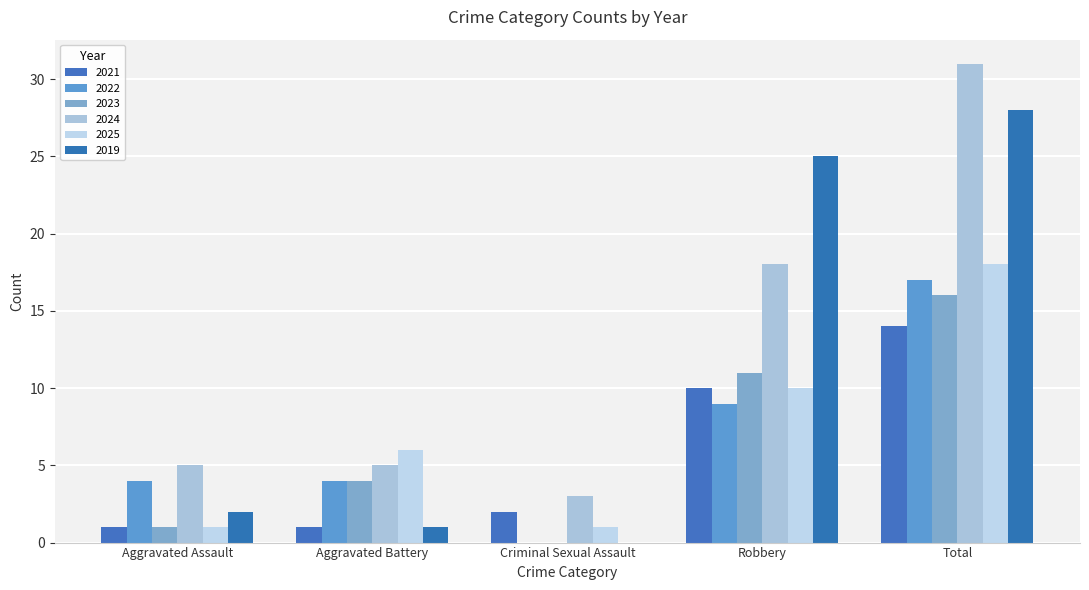

Which has a higher value, Robbery or Aggravated Assault?

Robbery